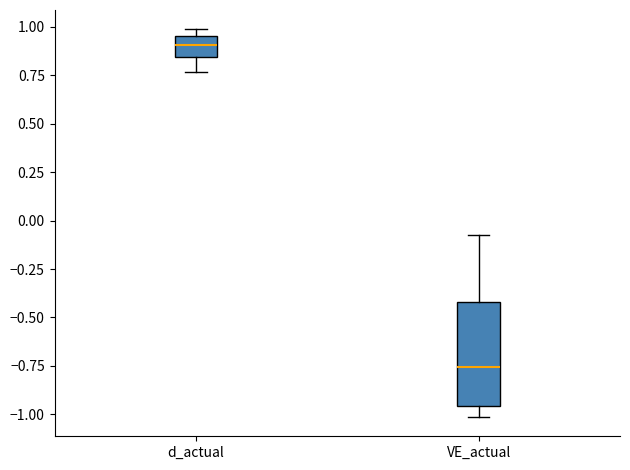

Which box is the tallest, from its lower edge to its upper edge?

VE_actual